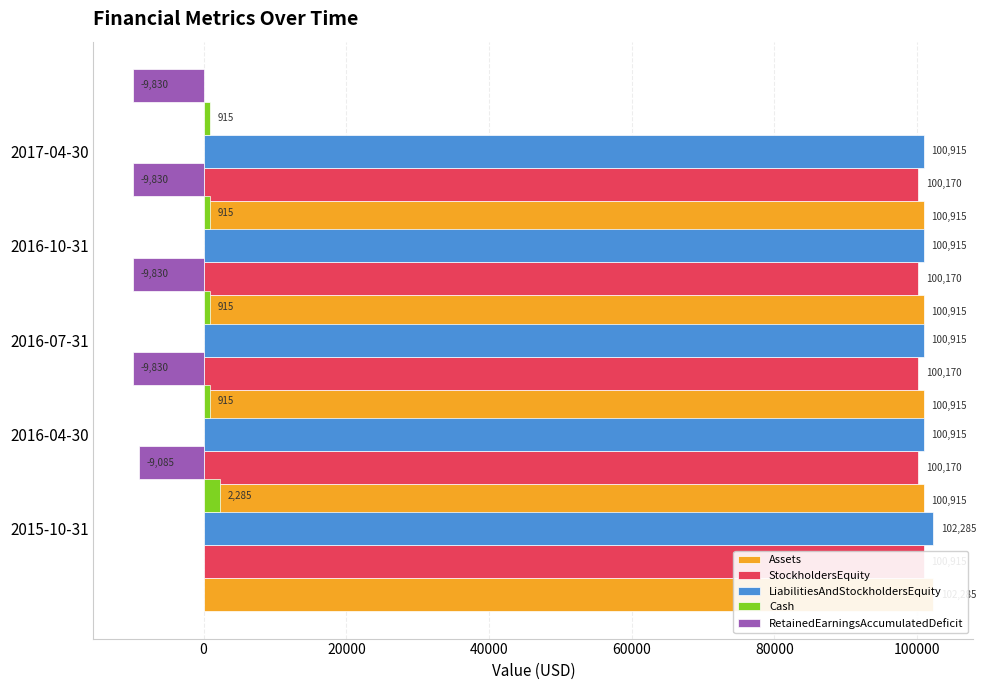

At how many categories does at least one series exceed -2857?

5